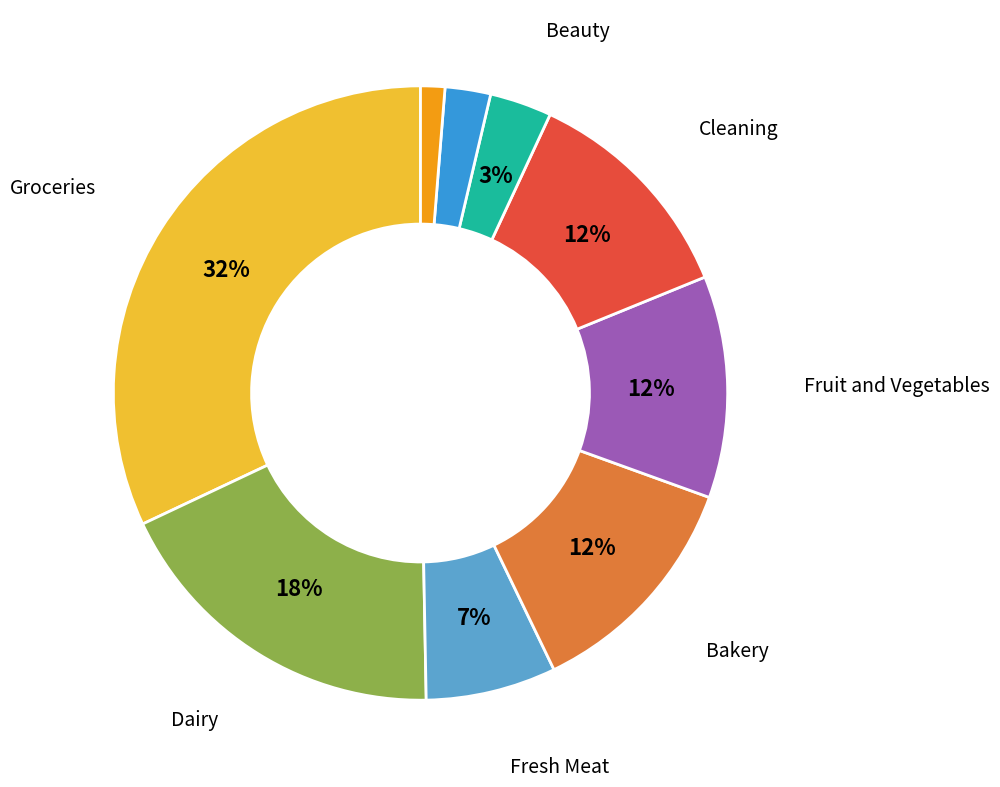

The Cleaning slice represents 12% of the pie. True or false?

True